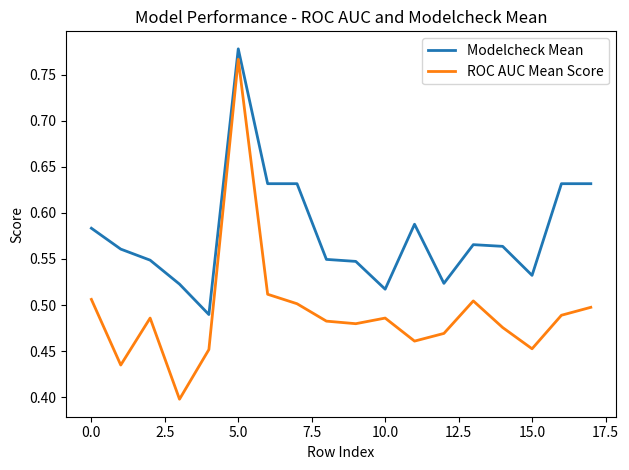

True or false: ROC AUC Mean Score and Modelcheck Mean cross at least once.

False